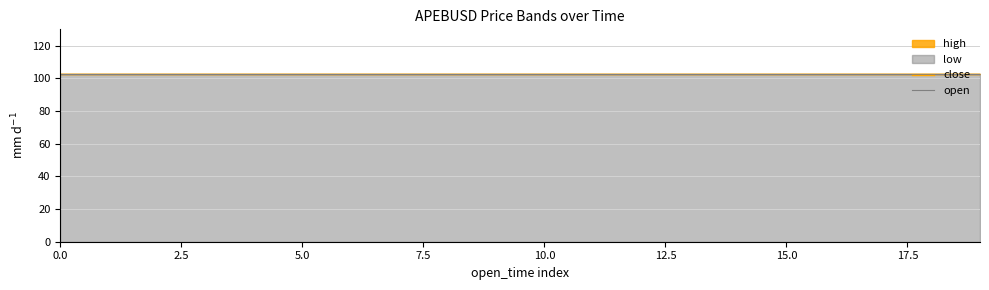

Does the chart have visible grid lines?

Yes